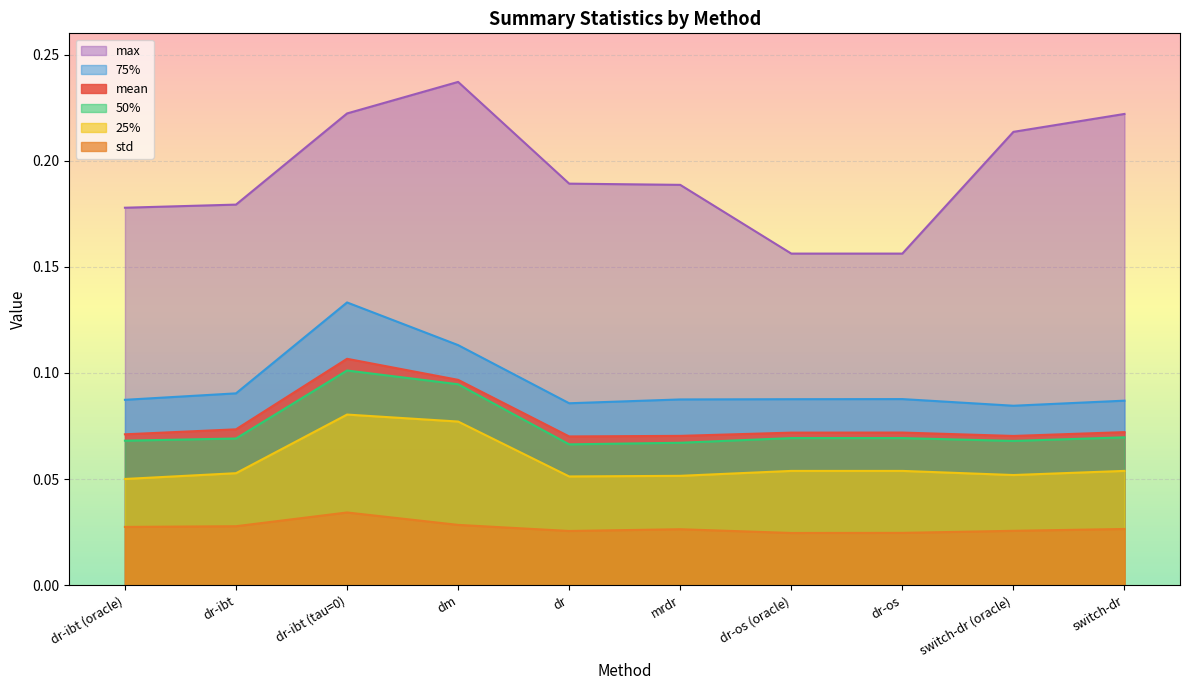

What is the maximum value shown in the chart?

0.2